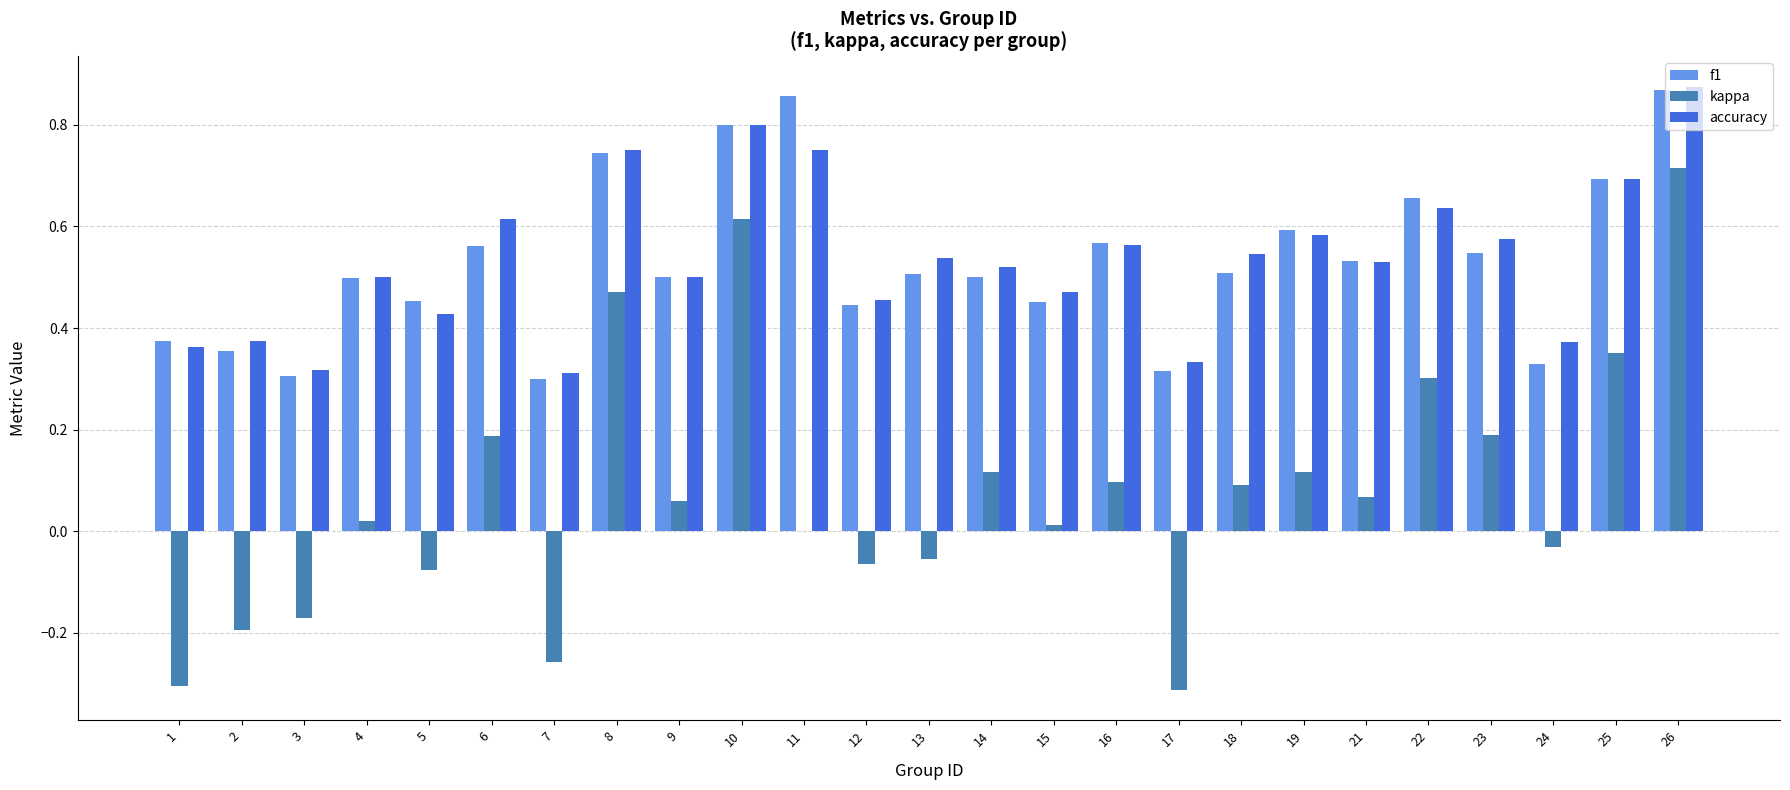

What is the sum of all kappa values?

1.9